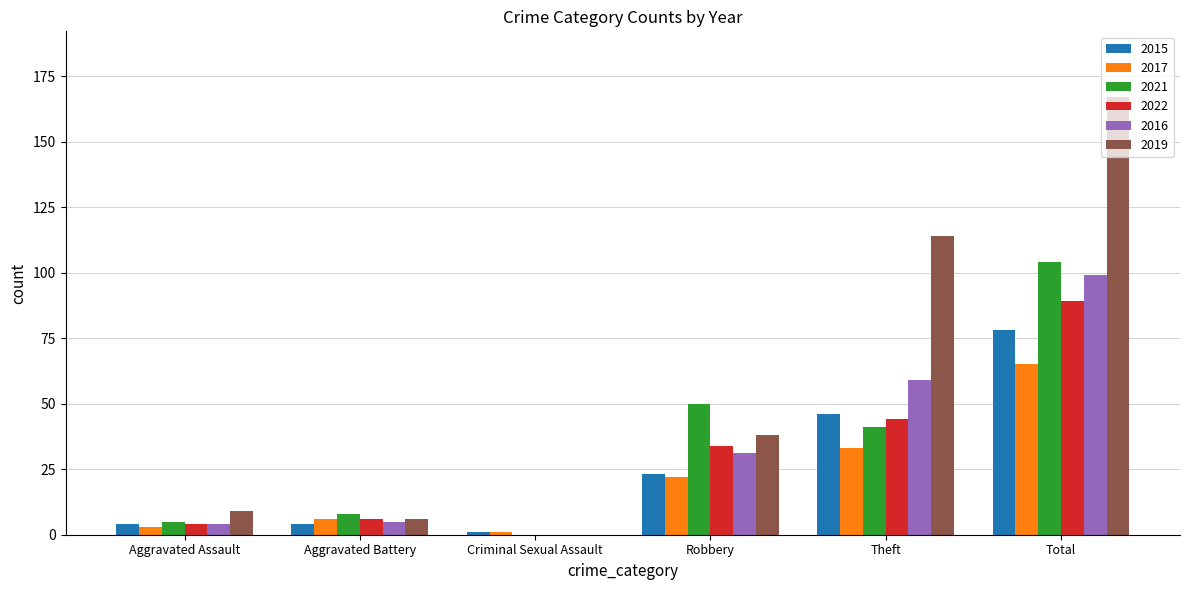

What is the maximum value for 2015?

78